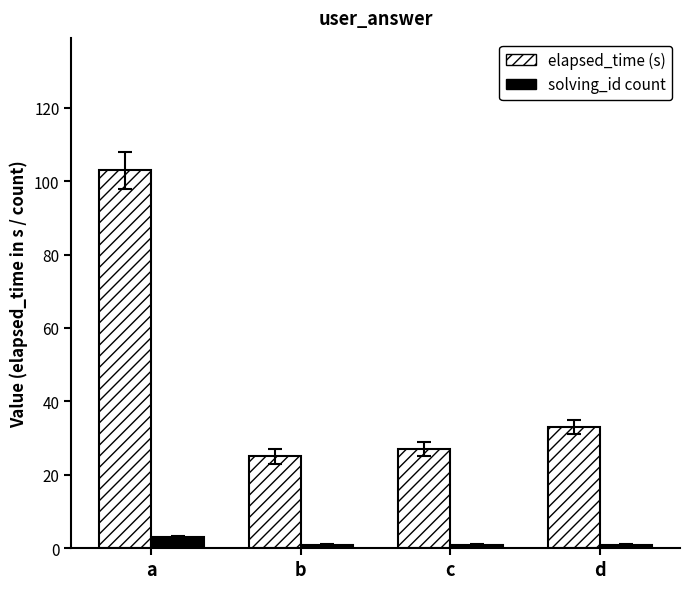

What is the difference between the solving_id count values at c and a?

2